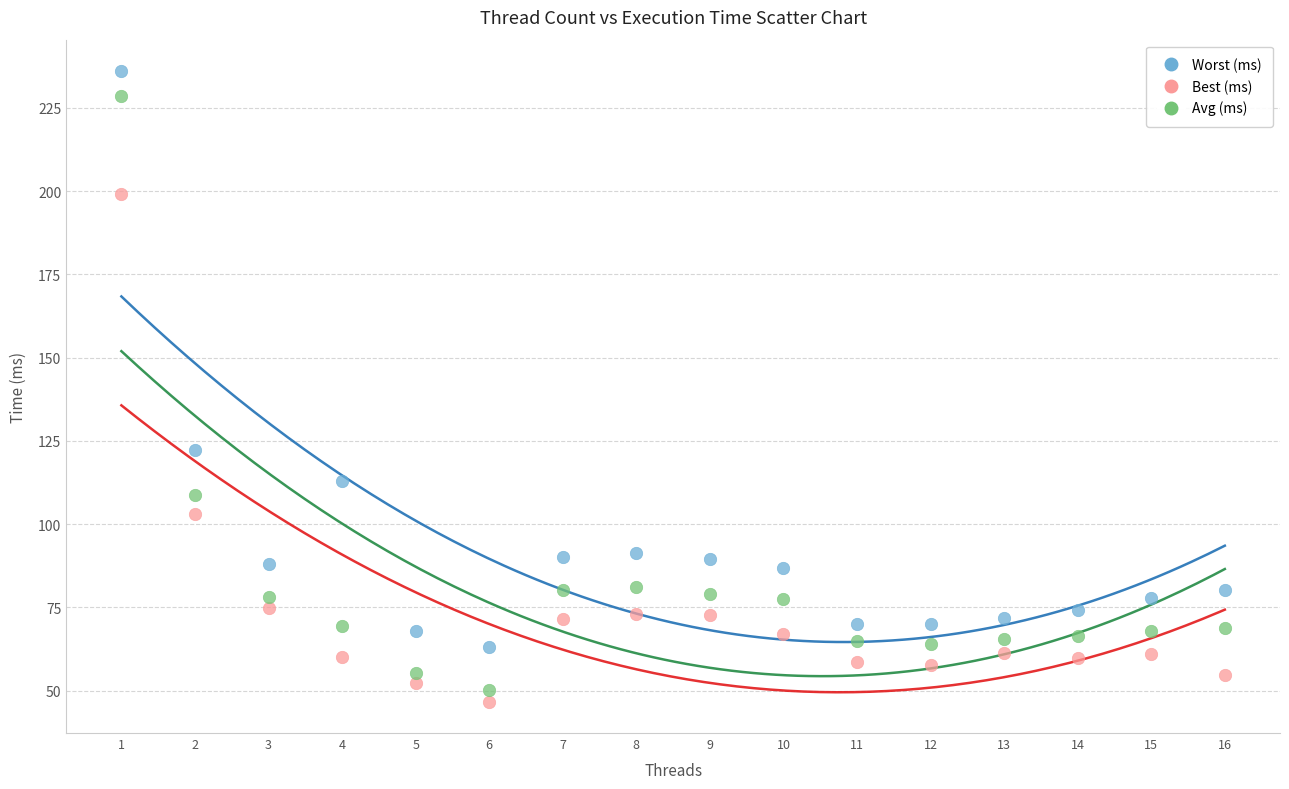

Which series contains the lowest Y value?

Best (ms)